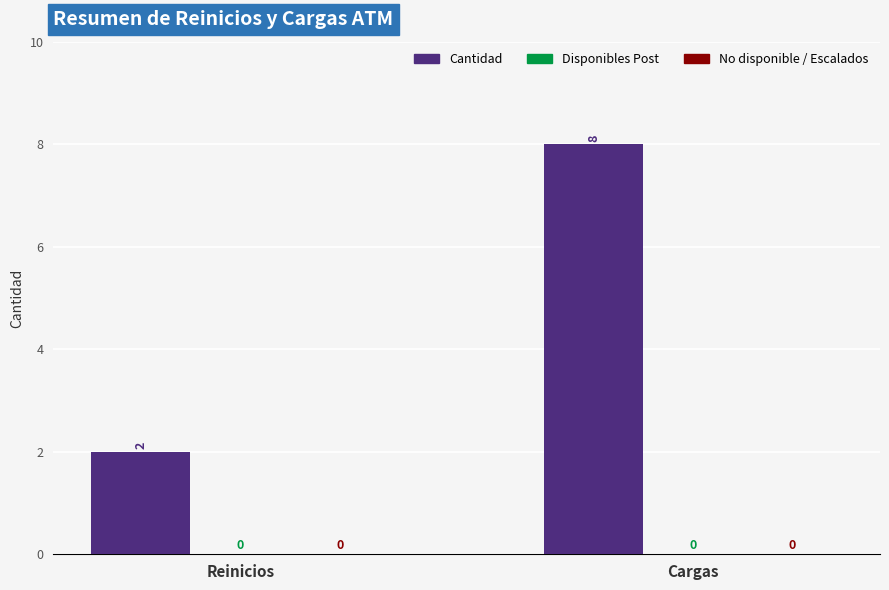

Are the bars horizontal?

No